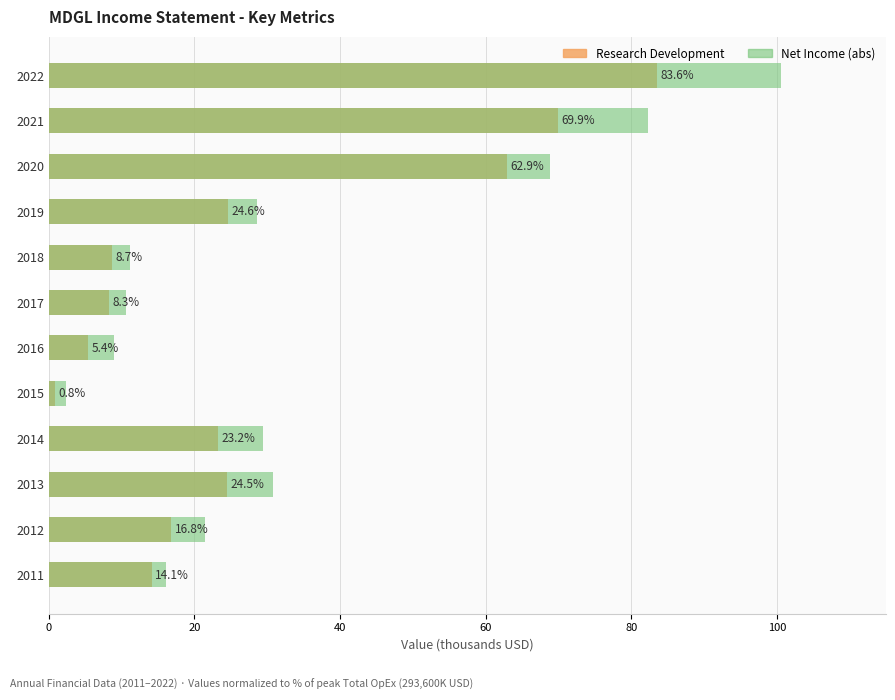

The value of Research Development at 2016 is 9.0. True or false?

False